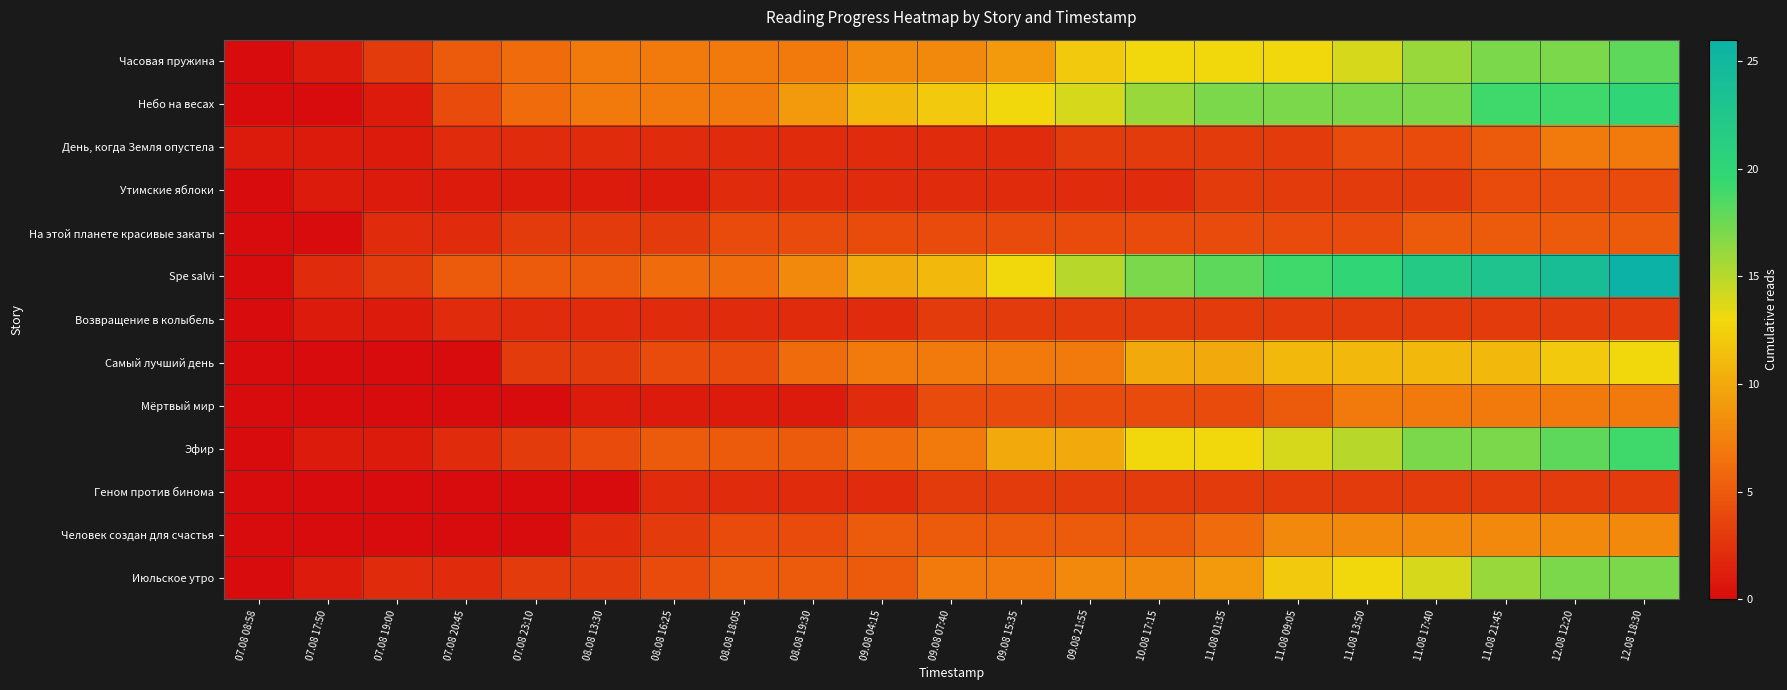

Reading right to left, list all the values displayed in this chart.

Часовая пружина: 12.08 18:30=18	12.08 12:20=17	11.08 21:45=17	11.08 17:40=16	11.08 13:50=14	11.08 09:05=13	11.08 01:35=13	10.08 17:15=13	09.08 21:55=12	09.08 15:35=9	09.08 07:40=8	09.08 04:15=8	08.08 19:30=7	08.08 18:05=7	08.08 16:25=7	08.08 13:30=7	07.08 23:10=6	07.08 20:45=5	07.08 19:00=3	07.08 17:50=1	07.08 08:58=0
Небо на весах: 12.08 18:30=20	12.08 12:20=19	11.08 21:45=19	11.08 17:40=17	11.08 13:50=17	11.08 09:05=17	11.08 01:35=17	10.08 17:15=16	09.08 21:55=14	09.08 15:35=13	09.08 07:40=12	09.08 04:15=11	08.08 19:30=9	08.08 18:05=7	08.08 16:25=7	08.08 13:30=7	07.08 23:10=6	07.08 20:45=4	07.08 19:00=1	07.08 17:50=0	07.08 08:58=0
День, когда Земля опустела: 12.08 18:30=7	12.08 12:20=7	11.08 21:45=5	11.08 17:40=4	11.08 13:50=4	11.08 09:05=3	11.08 01:35=3	10.08 17:15=3	09.08 21:55=3	09.08 15:35=2	09.08 07:40=2	09.08 04:15=2	08.08 19:30=2	08.08 18:05=2	08.08 16:25=2	08.08 13:30=2	07.08 23:10=2	07.08 20:45=2	07.08 19:00=1	07.08 17:50=1	07.08 08:58=1
Утимские яблоки: 12.08 18:30=4	12.08 12:20=4	11.08 21:45=4	11.08 17:40=3	11.08 13:50=3	11.08 09:05=3	11.08 01:35=3	10.08 17:15=2	09.08 21:55=2	09.08 15:35=2	09.08 07:40=2	09.08 04:15=2	08.08 19:30=2	08.08 18:05=2	08.08 16:25=1	08.08 13:30=1	07.08 23:10=1	07.08 20:45=1	07.08 19:00=1	07.08 17:50=1	07.08 08:58=0
На этой планете красивые закаты: 12.08 18:30=5	12.08 12:20=5	11.08 21:45=5	11.08 17:40=5	11.08 13:50=4	11.08 09:05=4	11.08 01:35=4	10.08 17:15=4	09.08 21:55=4	09.08 15:35=4	09.08 07:40=4	09.08 04:15=4	08.08 19:30=4	08.08 18:05=4	08.08 16:25=3	08.08 13:30=3	07.08 23:10=3	07.08 20:45=2	07.08 19:00=2	07.08 17:50=0	07.08 08:58=0
Spe salvi: 12.08 18:30=26	12.08 12:20=24	11.08 21:45=23	11.08 17:40=22	11.08 13:50=20	11.08 09:05=19	11.08 01:35=18	10.08 17:15=17	09.08 21:55=15	09.08 15:35=13	09.08 07:40=11	09.08 04:15=10	08.08 19:30=8	08.08 18:05=6	08.08 16:25=6	08.08 13:30=5	07.08 23:10=5	07.08 20:45=5	07.08 19:00=3	07.08 17:50=2	07.08 08:58=0
Возвращение в колыбель: 12.08 18:30=3	12.08 12:20=3	11.08 21:45=3	11.08 17:40=3	11.08 13:50=3	11.08 09:05=3	11.08 01:35=3	10.08 17:15=3	09.08 21:55=3	09.08 15:35=3	09.08 07:40=3	09.08 04:15=2	08.08 19:30=2	08.08 18:05=2	08.08 16:25=2	08.08 13:30=2	07.08 23:10=2	07.08 20:45=2	07.08 19:00=1	07.08 17:50=1	07.08 08:58=0
Самый лучший день: 12.08 18:30=13	12.08 12:20=12	11.08 21:45=11	11.08 17:40=11	11.08 13:50=11	11.08 09:05=11	11.08 01:35=10	10.08 17:15=10	09.08 21:55=7	09.08 15:35=7	09.08 07:40=7	09.08 04:15=7	08.08 19:30=6	08.08 18:05=4	08.08 16:25=4	08.08 13:30=3	07.08 23:10=3	07.08 20:45=0	07.08 19:00=0	07.08 17:50=0	07.08 08:58=0
Мёртвый мир: 12.08 18:30=7	12.08 12:20=7	11.08 21:45=7	11.08 17:40=7	11.08 13:50=7	11.08 09:05=5	11.08 01:35=4	10.08 17:15=4	09.08 21:55=4	09.08 15:35=4	09.08 07:40=4	09.08 04:15=2	08.08 19:30=1	08.08 18:05=1	08.08 16:25=1	08.08 13:30=1	07.08 23:10=0	07.08 20:45=0	07.08 19:00=0	07.08 17:50=0	07.08 08:58=0
Эфир: 12.08 18:30=19	12.08 12:20=18	11.08 21:45=17	11.08 17:40=17	11.08 13:50=15	11.08 09:05=14	11.08 01:35=13	10.08 17:15=13	09.08 21:55=10	09.08 15:35=10	09.08 07:40=7	09.08 04:15=6	08.08 19:30=5	08.08 18:05=5	08.08 16:25=5	08.08 13:30=4	07.08 23:10=3	07.08 20:45=2	07.08 19:00=1	07.08 17:50=1	07.08 08:58=0
Геном против бинома: 12.08 18:30=3	12.08 12:20=3	11.08 21:45=3	11.08 17:40=3	11.08 13:50=3	11.08 09:05=3	11.08 01:35=3	10.08 17:15=3	09.08 21:55=3	09.08 15:35=3	09.08 07:40=3	09.08 04:15=2	08.08 19:30=2	08.08 18:05=2	08.08 16:25=2	08.08 13:30=0	07.08 23:10=0	07.08 20:45=0	07.08 19:00=0	07.08 17:50=0	07.08 08:58=0
Человек создан для счастья: 12.08 18:30=8	12.08 12:20=8	11.08 21:45=8	11.08 17:40=8	11.08 13:50=8	11.08 09:05=8	11.08 01:35=6	10.08 17:15=5	09.08 21:55=5	09.08 15:35=5	09.08 07:40=5	09.08 04:15=5	08.08 19:30=4	08.08 18:05=4	08.08 16:25=3	08.08 13:30=2	07.08 23:10=0	07.08 20:45=0	07.08 19:00=0	07.08 17:50=0	07.08 08:58=0
Июльское утро: 12.08 18:30=17	12.08 12:20=17	11.08 21:45=16	11.08 17:40=14	11.08 13:50=13	11.08 09:05=12	11.08 01:35=9	10.08 17:15=8	09.08 21:55=8	09.08 15:35=7	09.08 07:40=7	09.08 04:15=5	08.08 19:30=5	08.08 18:05=5	08.08 16:25=4	08.08 13:30=3	07.08 23:10=3	07.08 20:45=2	07.08 19:00=2	07.08 17:50=1	07.08 08:58=0